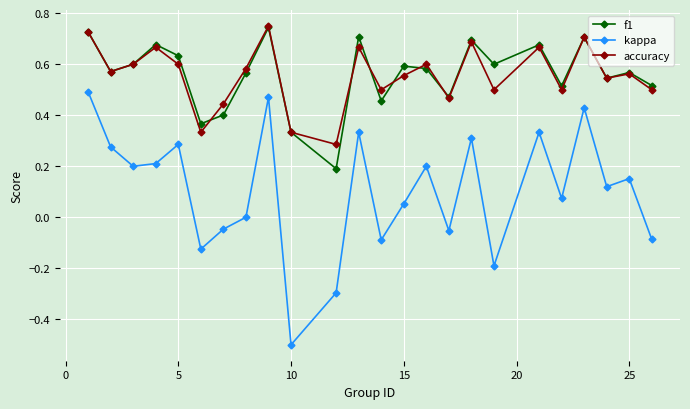

What is the smallest value displayed?

-0.5